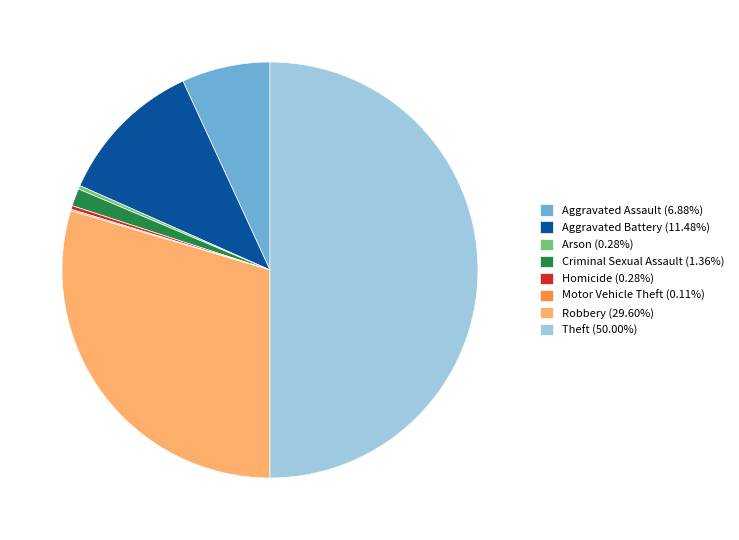

Is the sum of Robbery (29.60%) and Homicide (0.28%) greater than half?

No